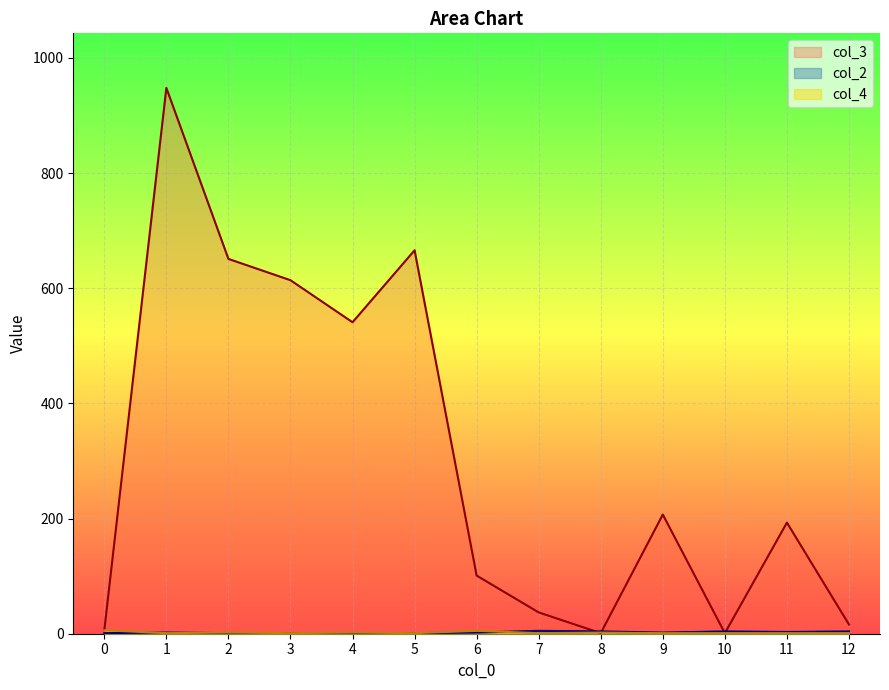

At which label does col_3 reach its peak?

1